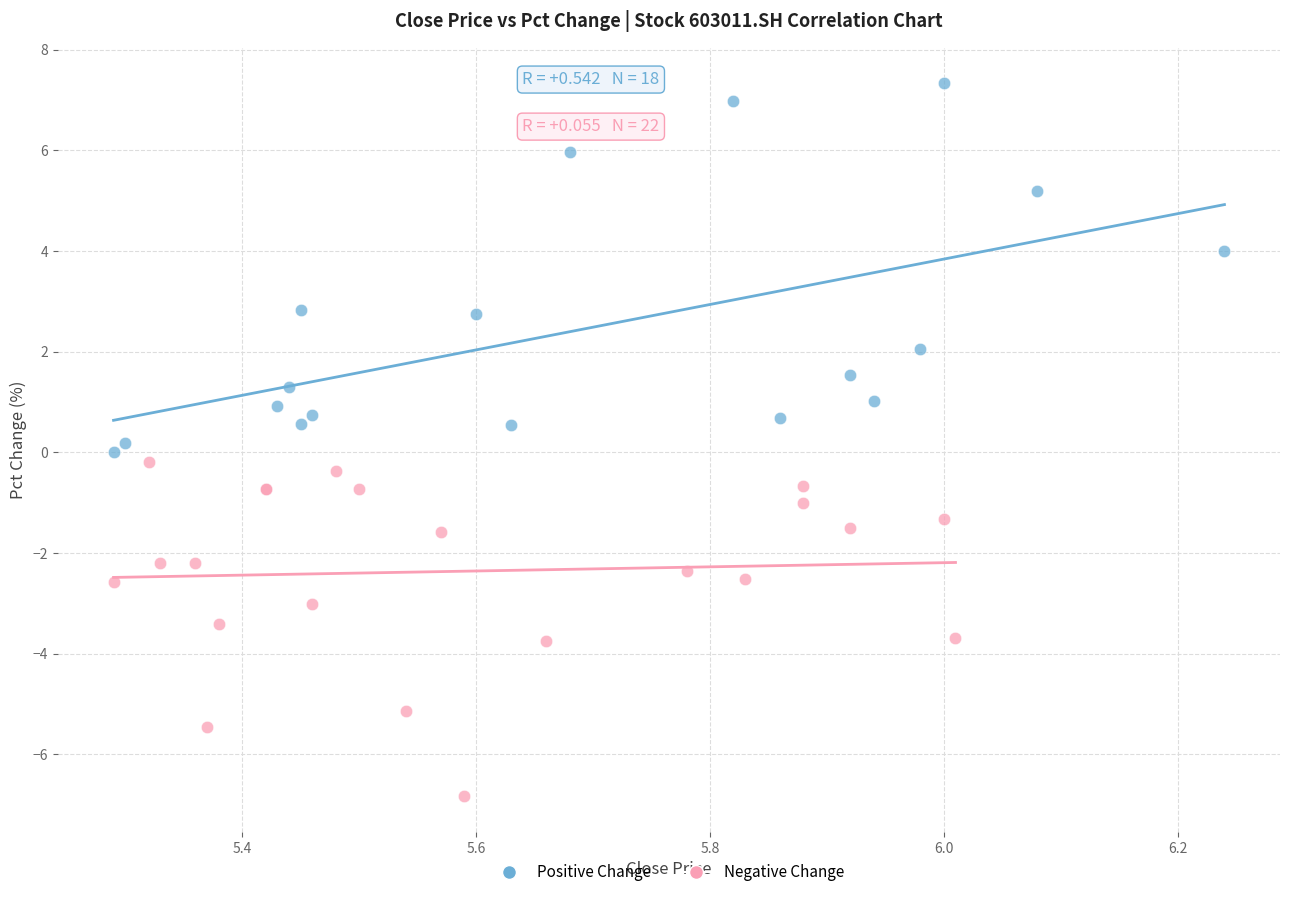

Which series reaches the maximum Y coordinate?

Positive Change